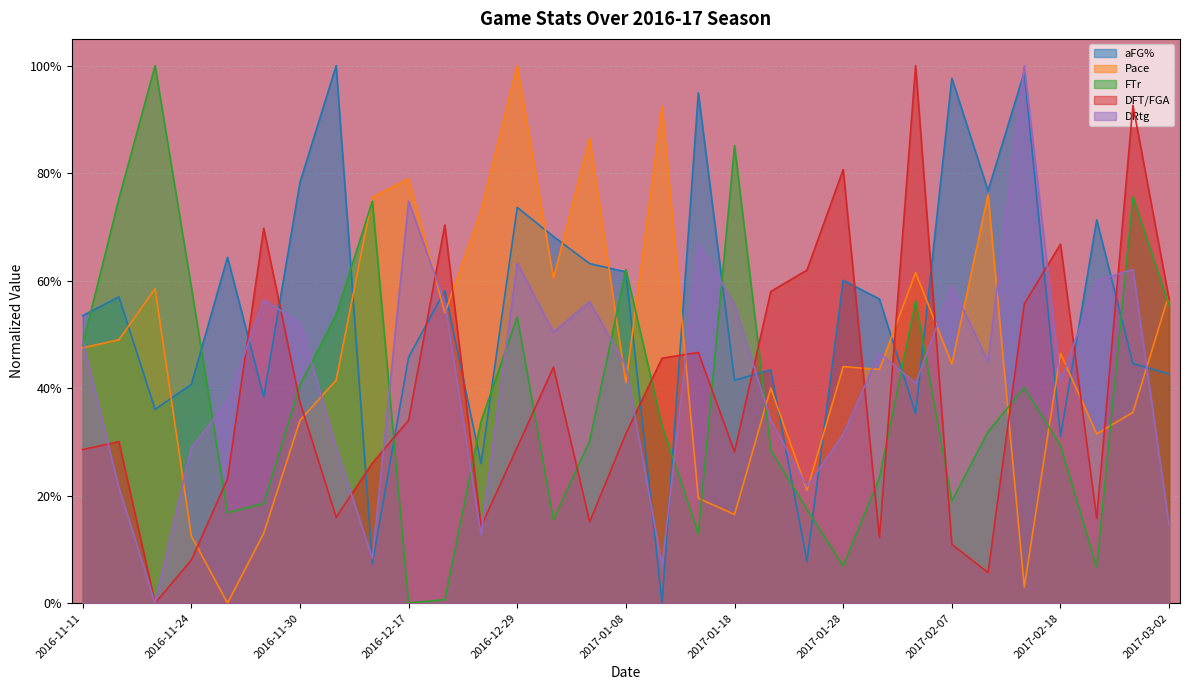

Where do aFG% and DFT/FGA first cross each other?

2016-11-25 and 2016-11-26